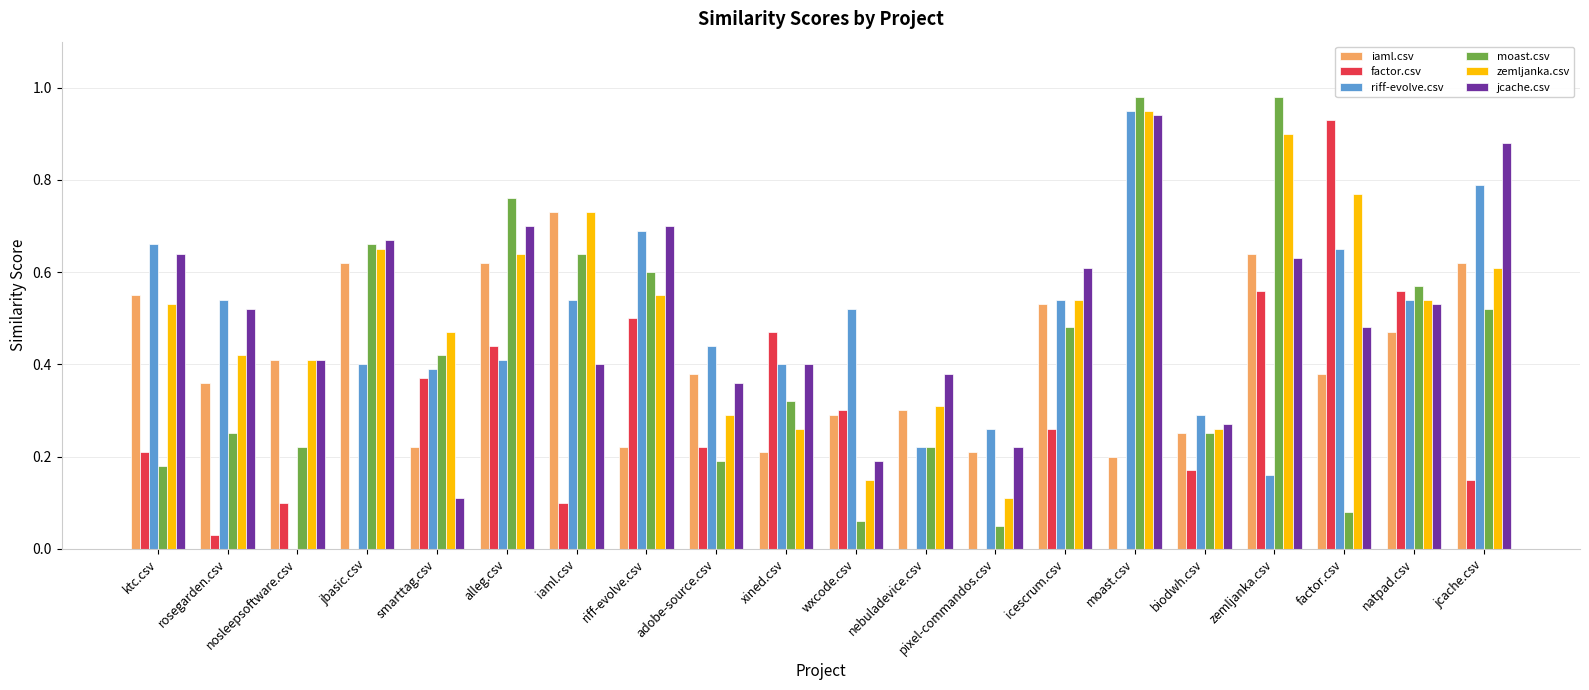

True or false: iaml.csv has a value of 0.6 at ktc.csv.

True